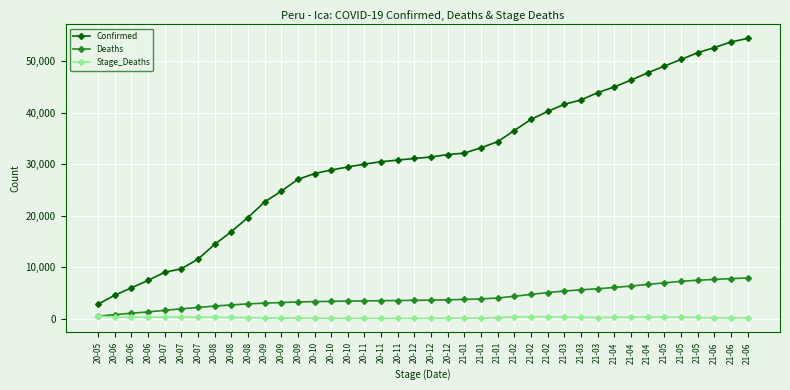

Which has a higher value, 21-05 or 20-10?

21-05